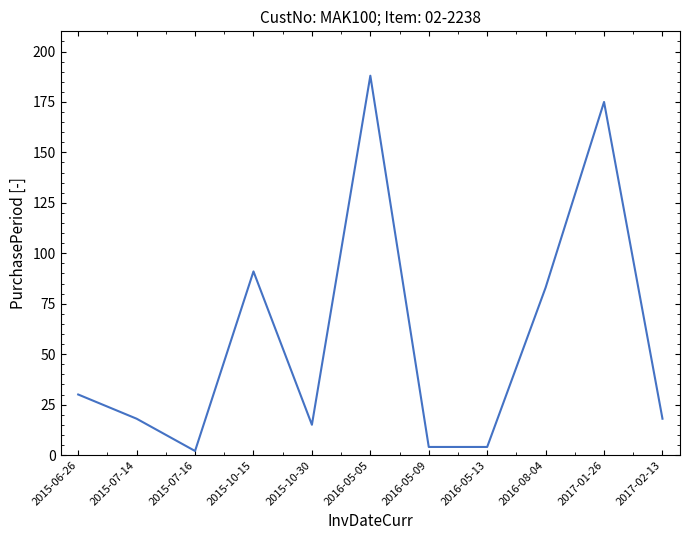

The value at 2016-05-13 is 4. True or false?

True